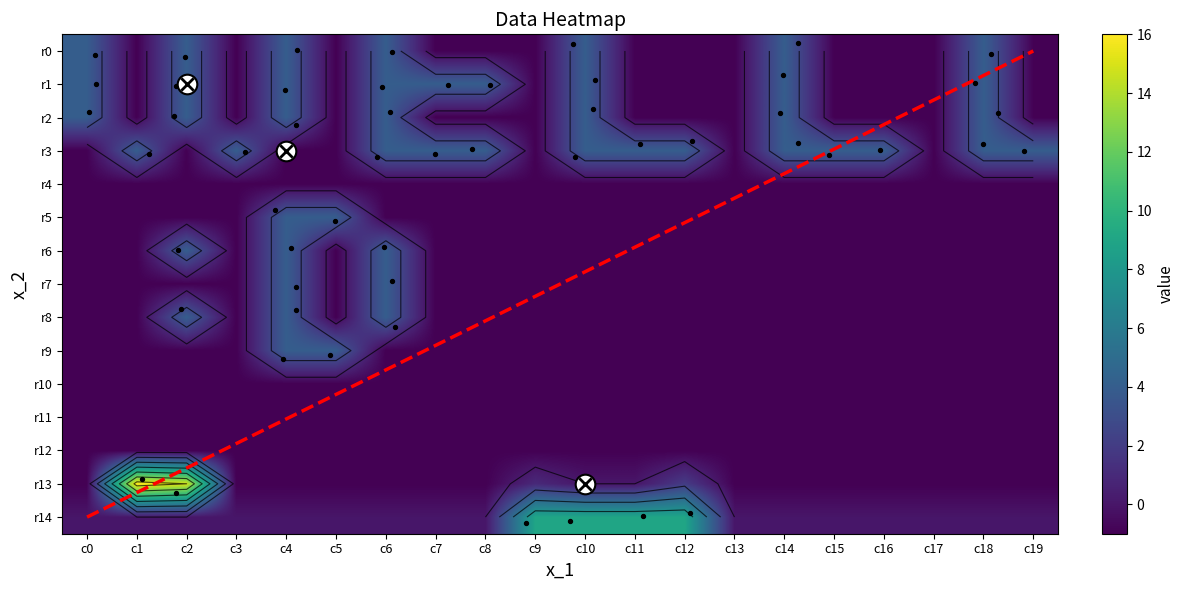

Is the value of row0 at c17 greater than the value of row5 at c18?

No